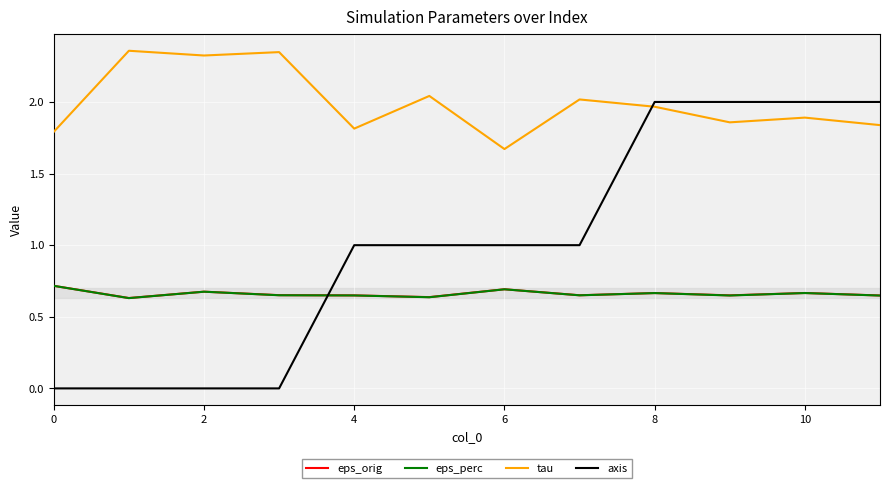

Which series has the largest total across all categories?

tau